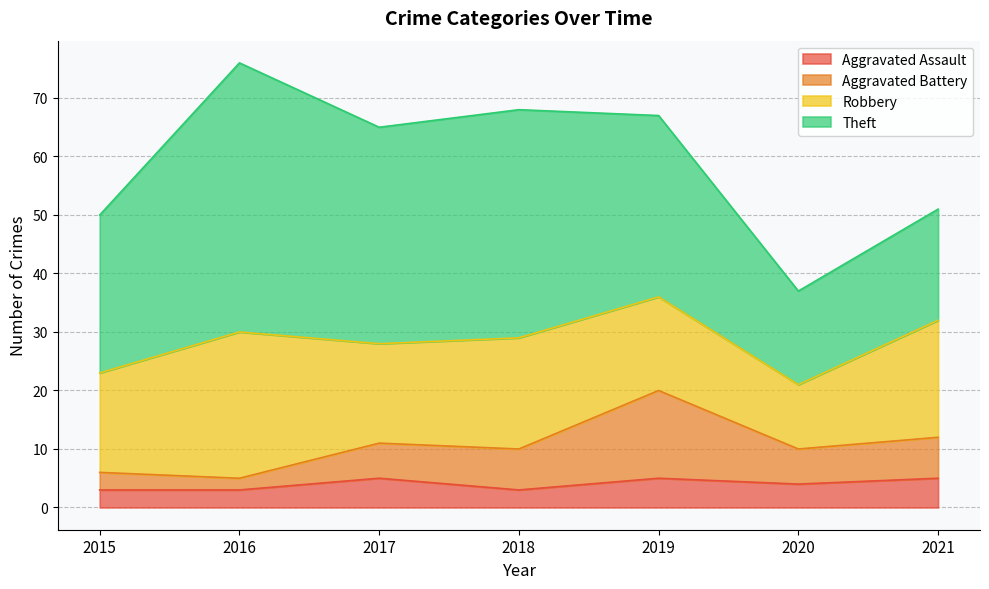

What is the minimum value for Aggravated Assault?

3